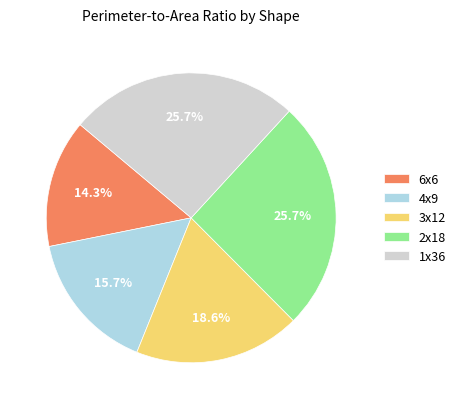

To the nearest percent, what is the average slice percentage?

20%